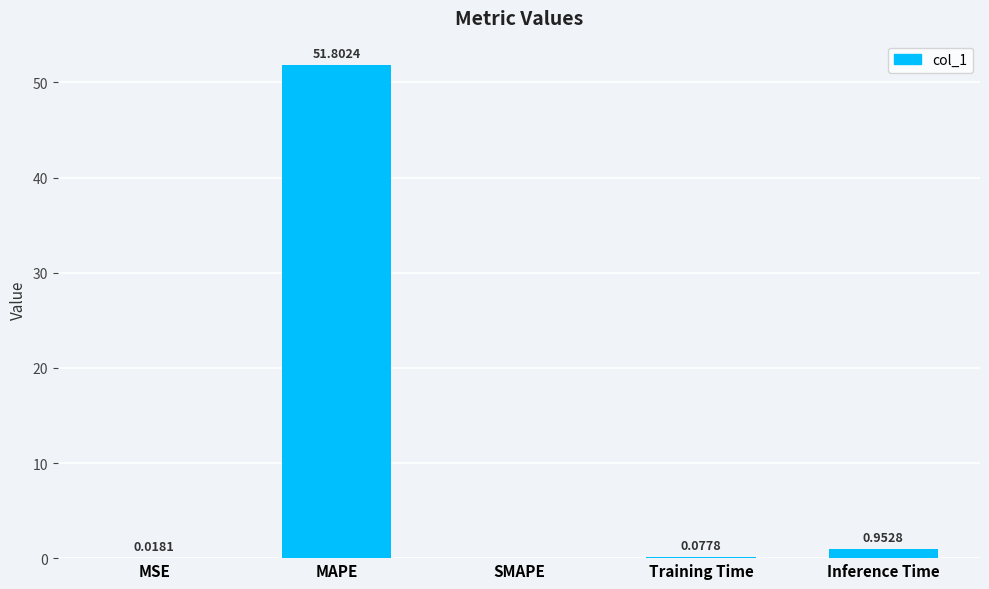

What is the sum of all values?

52.9